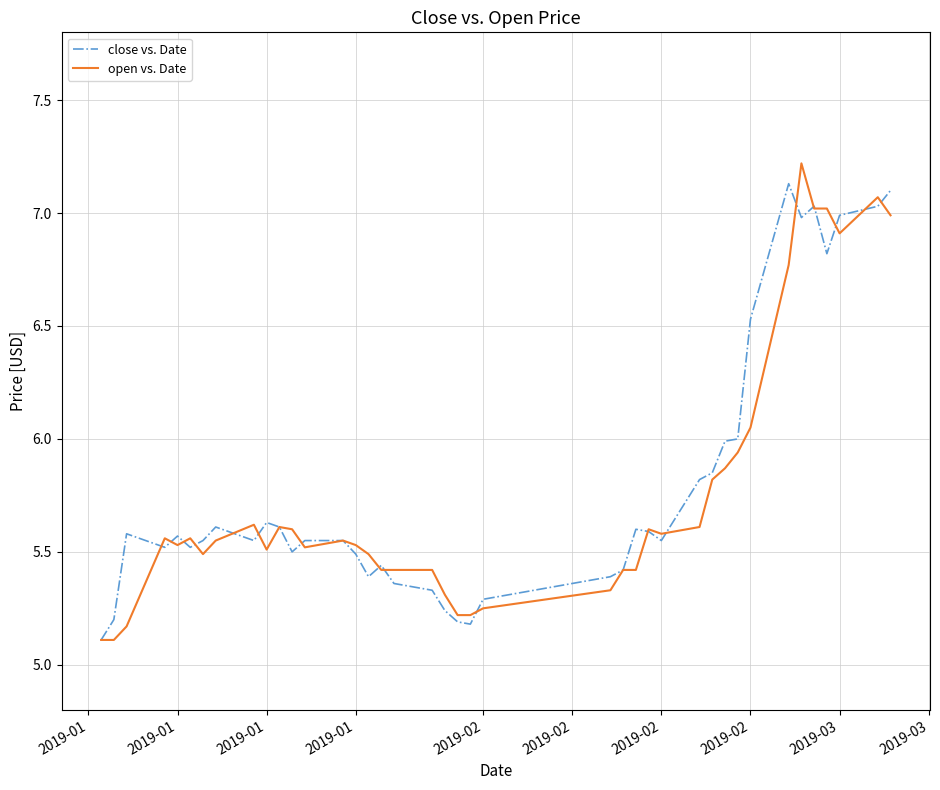

Does the chart display data point markers on the line(s)?

No